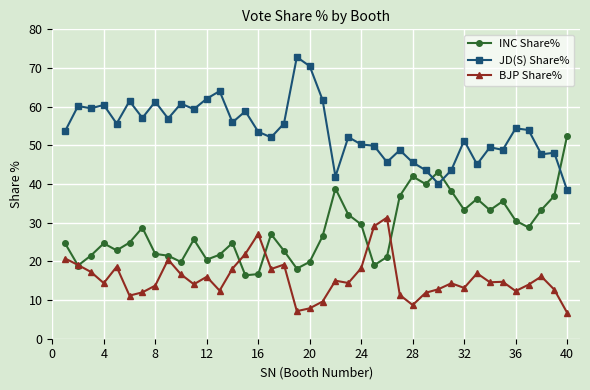

True or false: JD(S) Share% has more than 1 points higher than both neighbors.

True